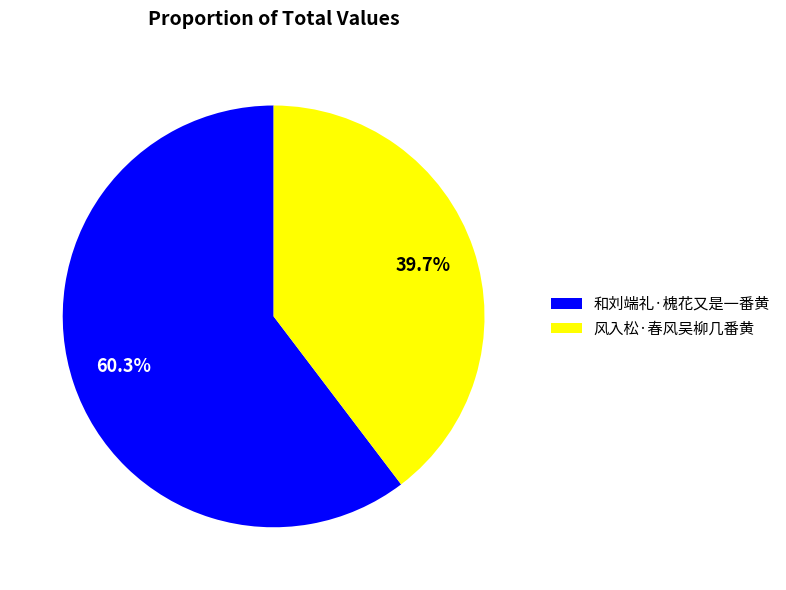

Between 和刘端礼·槐花又是一番黄 and 风入松·春风吴柳几番黄, which is larger?

和刘端礼·槐花又是一番黄